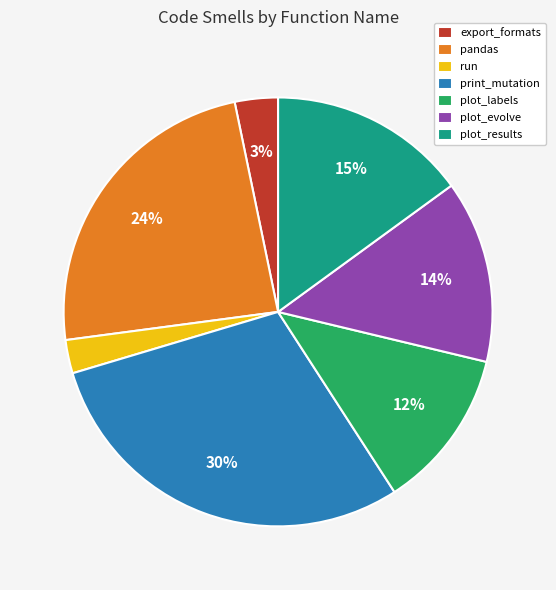

What percentage is the export_formats slice, to the nearest percent?

3%